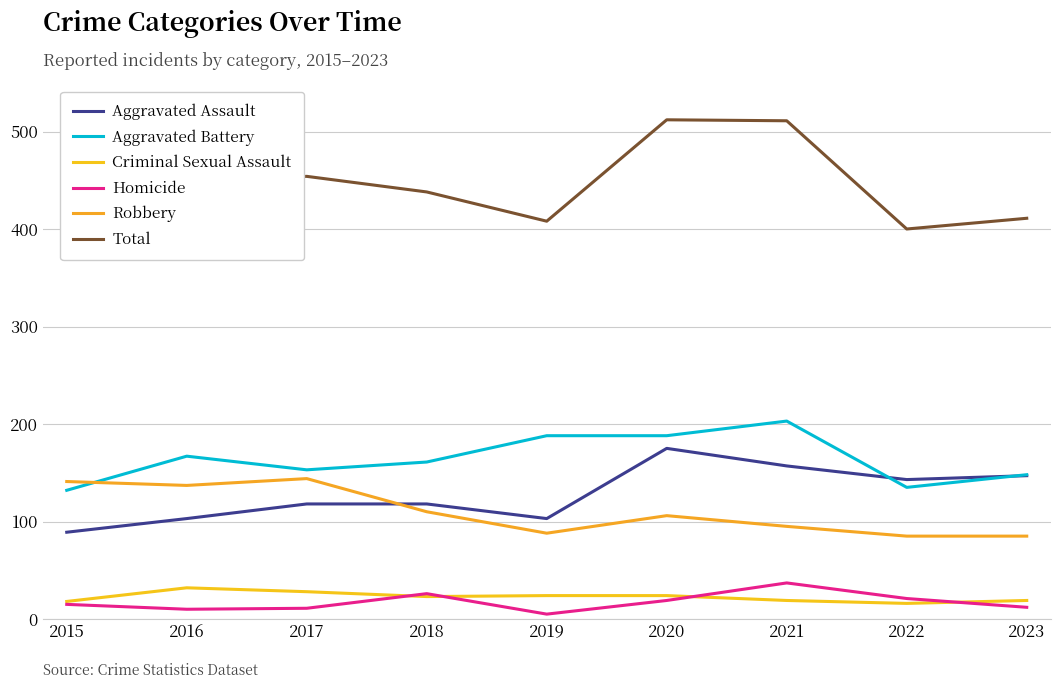

What is the smallest value displayed?

5